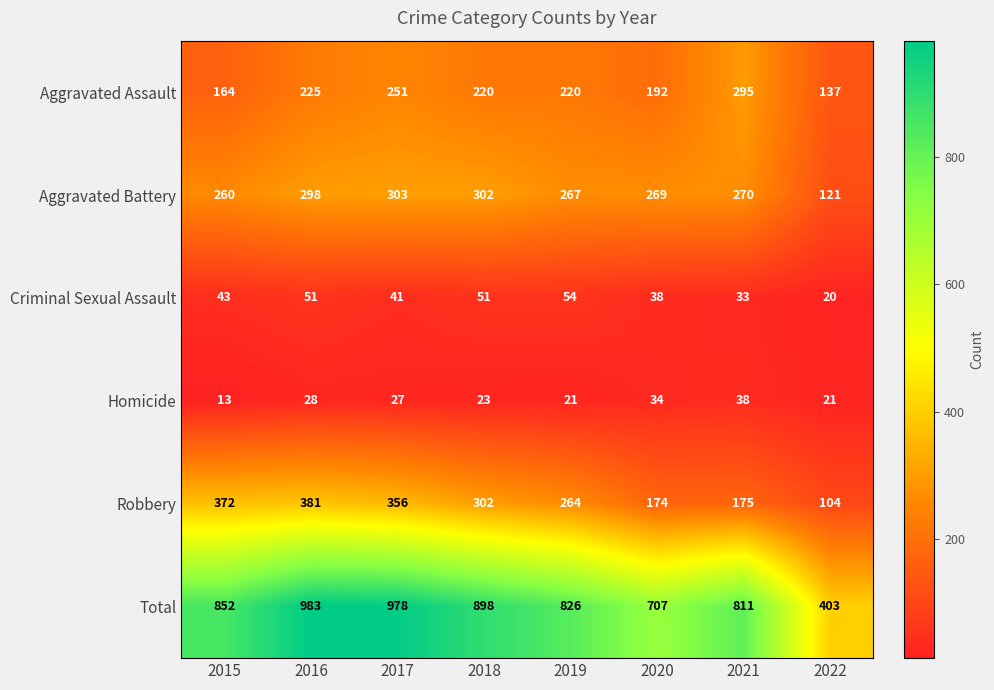

Between 2015 and 2016, which series saw the biggest shift?

Total